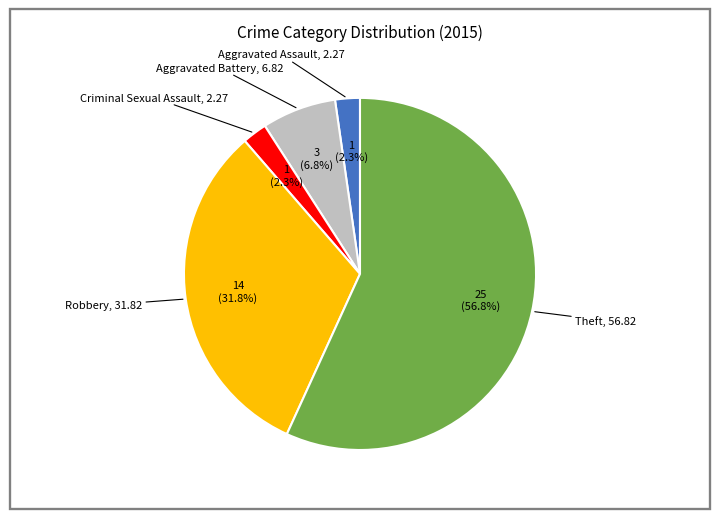

Is there any slice that represents more than half of the pie?

Yes